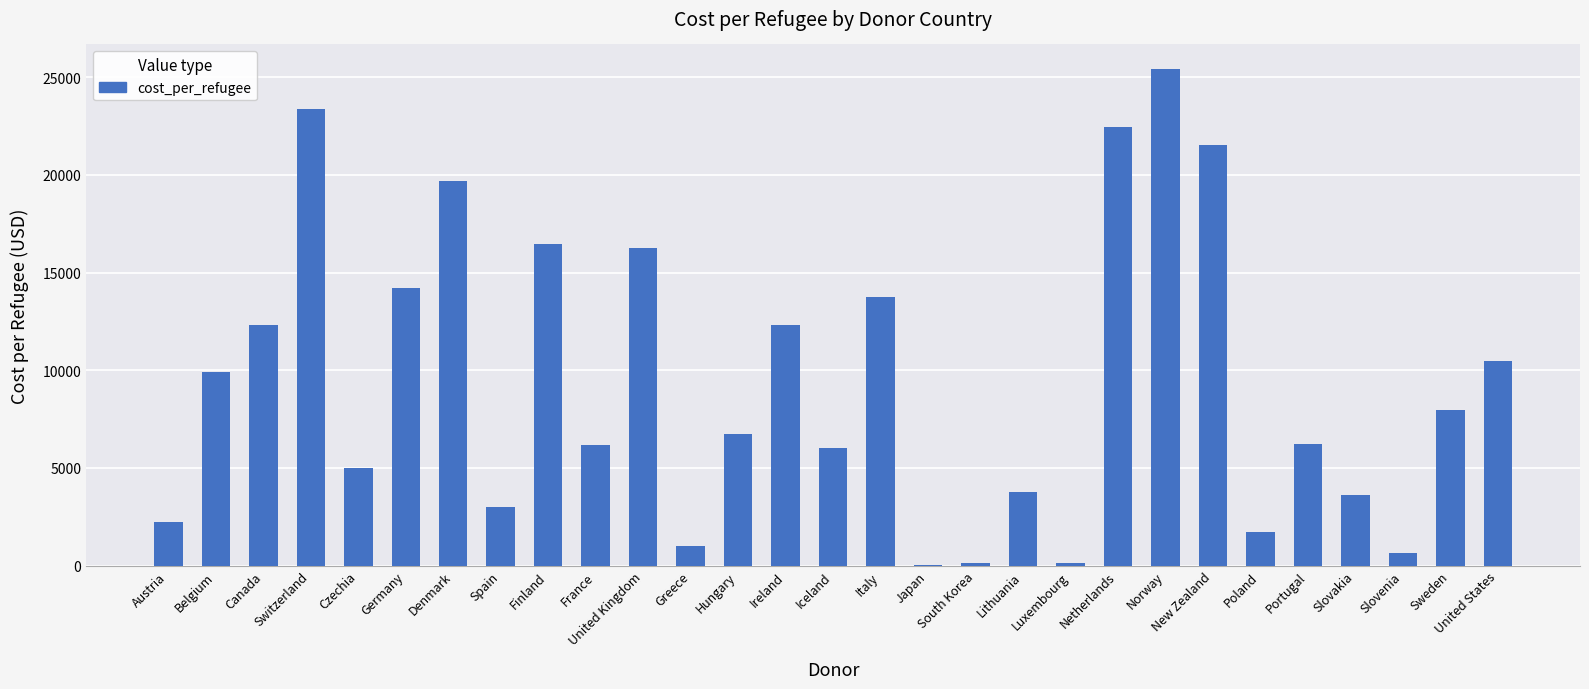

The value at Switzerland is 23361.3. True or false?

True